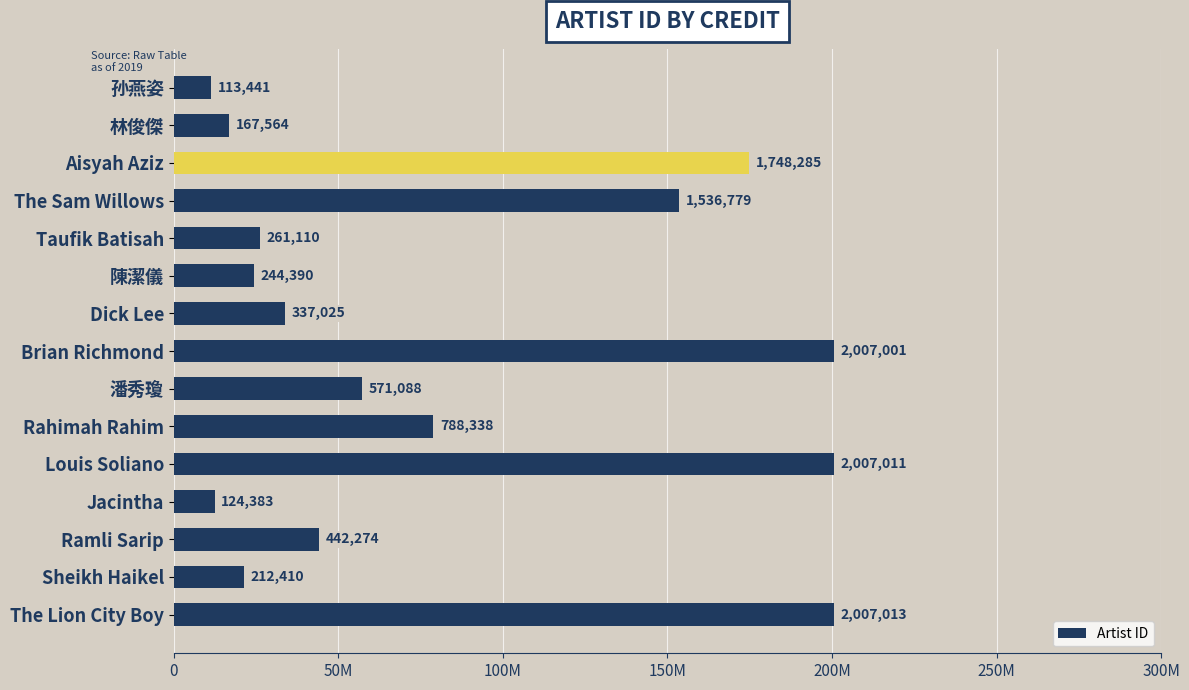

Rank the categories by value from lowest to highest.

孙燕姿, Jacintha, 林俊傑, Sheikh Haikel, 陳潔儀, Taufik Batisah, Dick Lee, Ramli Sarip, 潘秀瓊, Rahimah Rahim, The Sam Willows, Aisyah Aziz, Brian Richmond, Louis Soliano, The Lion City Boy